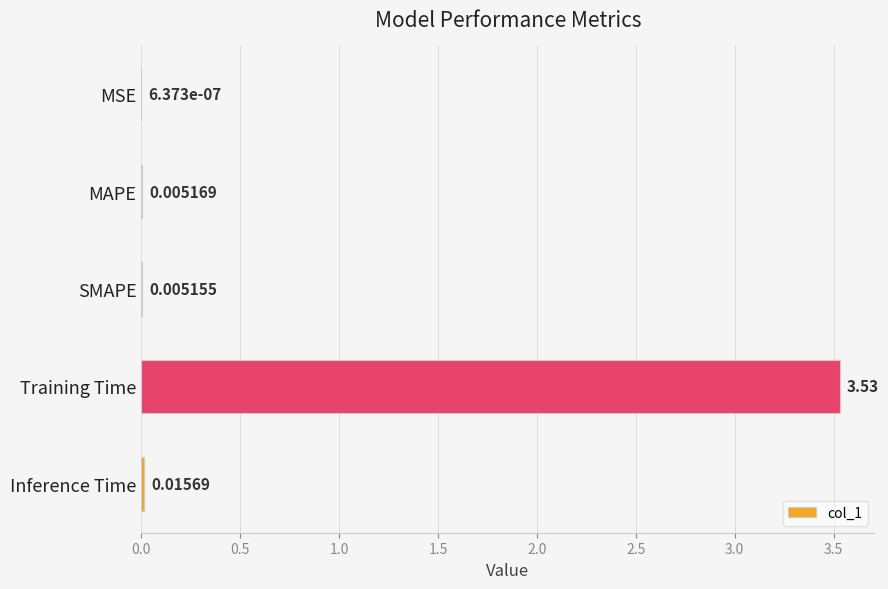

Where is the data nearest to the value 1?

Inference Time